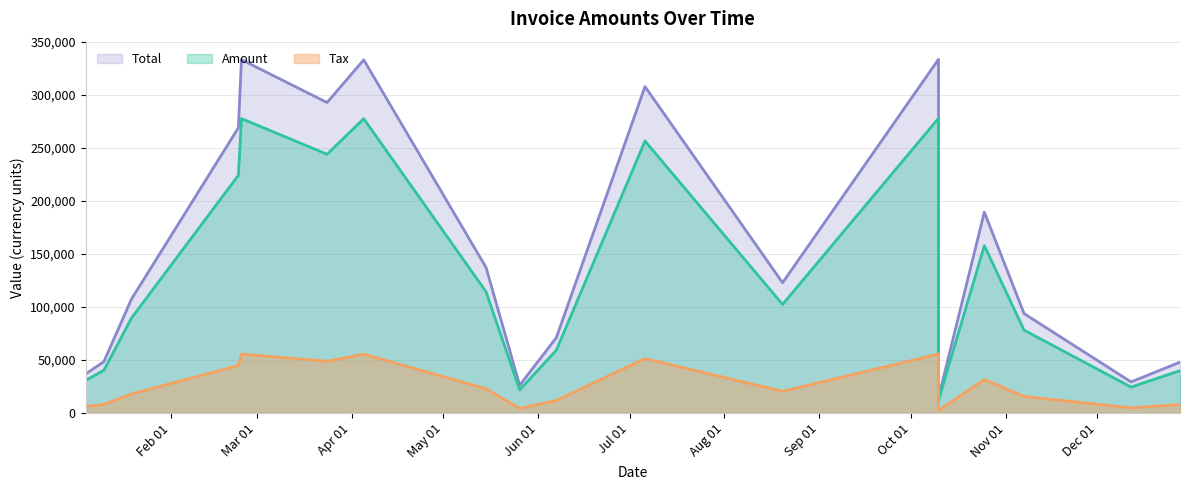

Does the chart have visible grid lines?

Yes